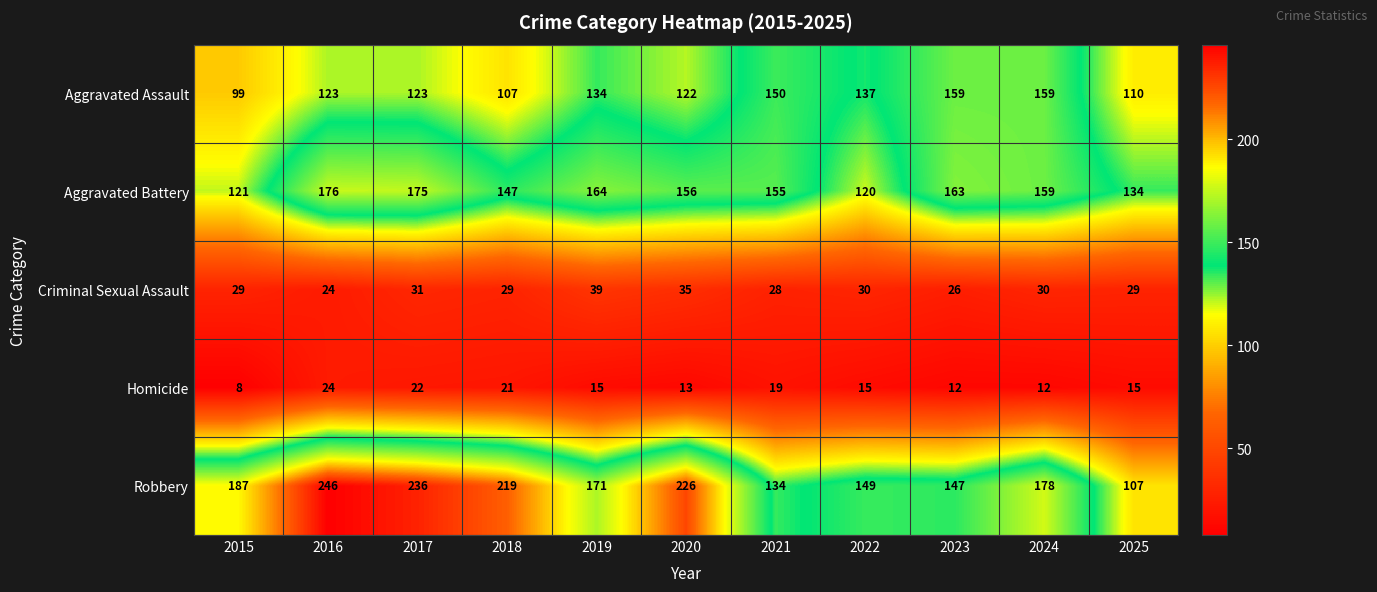

At which label is Aggravated Battery closest to 148?

2018